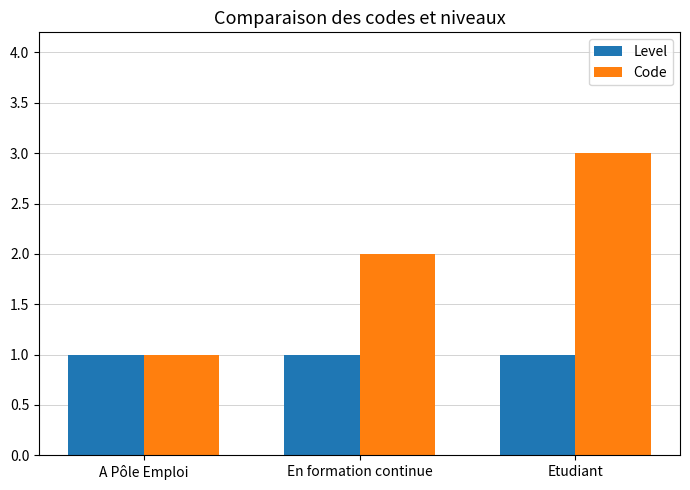

List the series in order of their overall mean, lowest first.

Level, Code